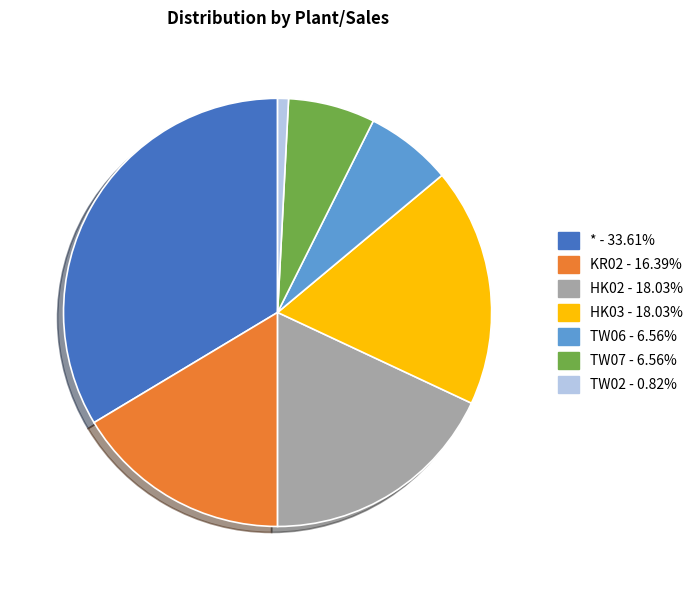

What is the largest slice in the pie chart?

*